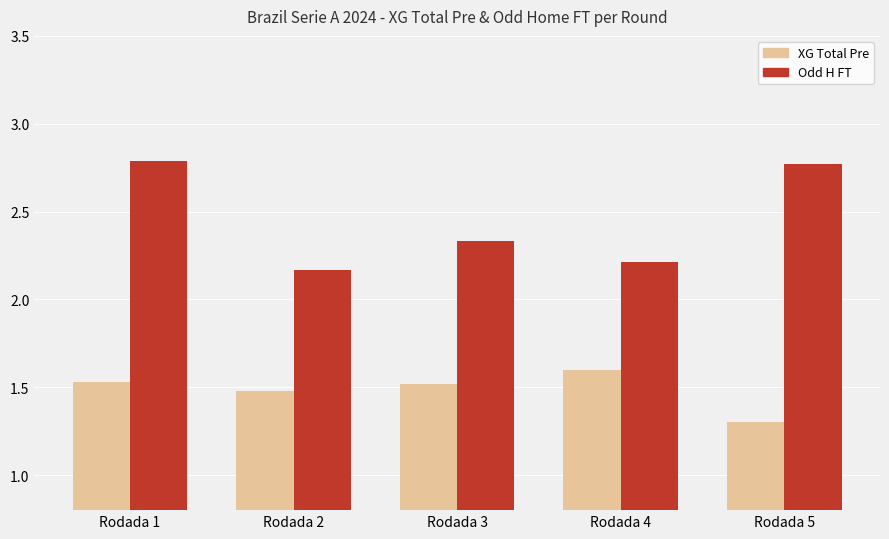

What is the spread (max minus min) of values at Rodada 2?

0.7